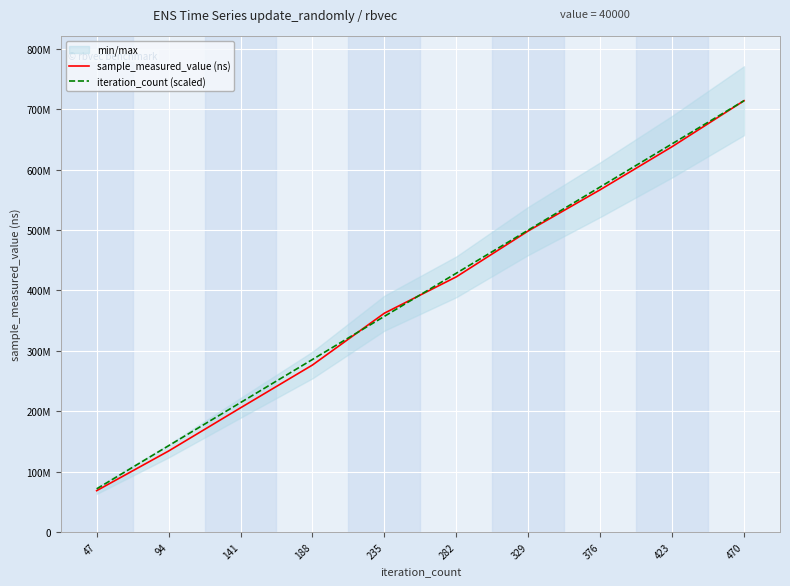

What is the lowest value of the iteration_count (scaled) series?

71438070.4